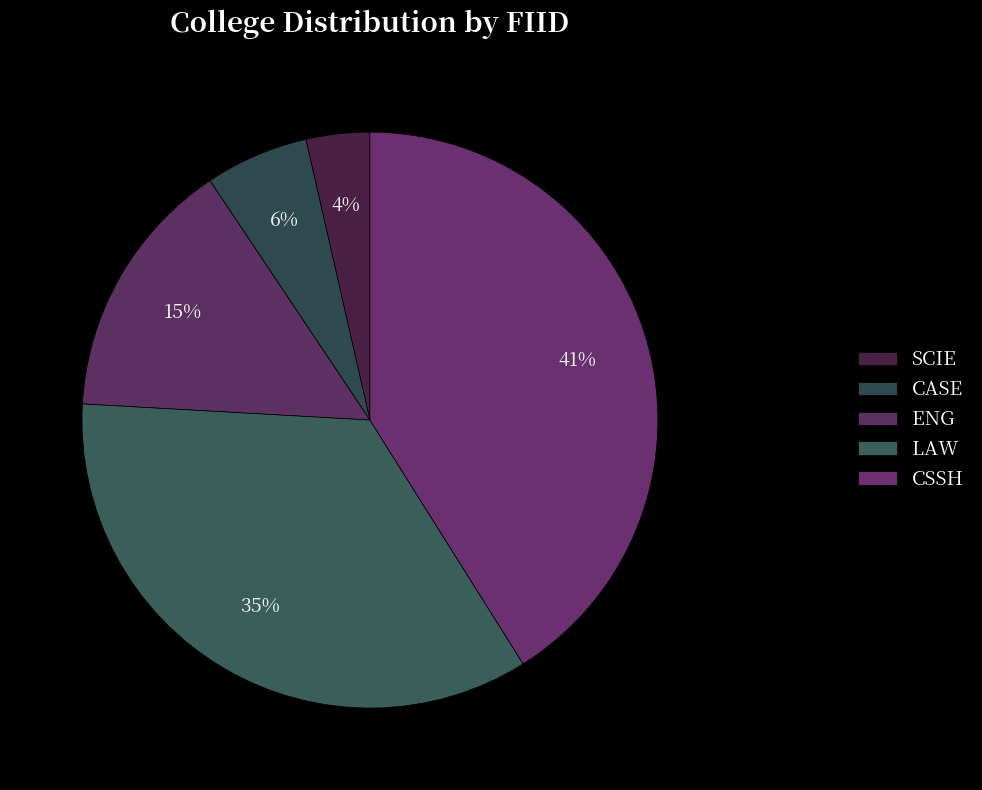

To the nearest percent, what percentage of the pie is SCIE?

4%